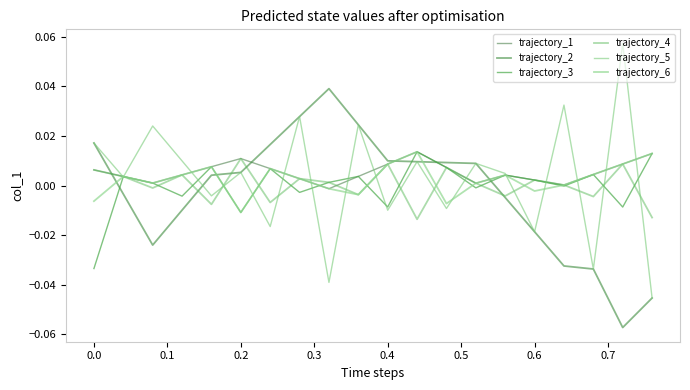

After their last crossing, which series has the higher values: trajectory_6 or trajectory_4?

trajectory_4